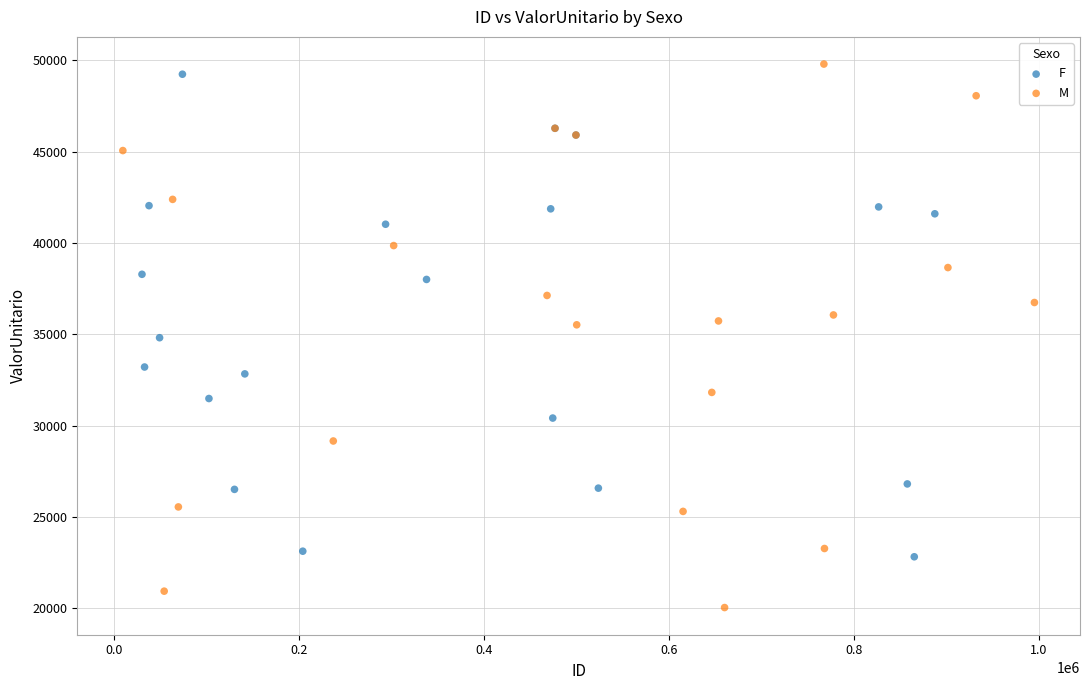

Which series has the widest spread of Y values?

M